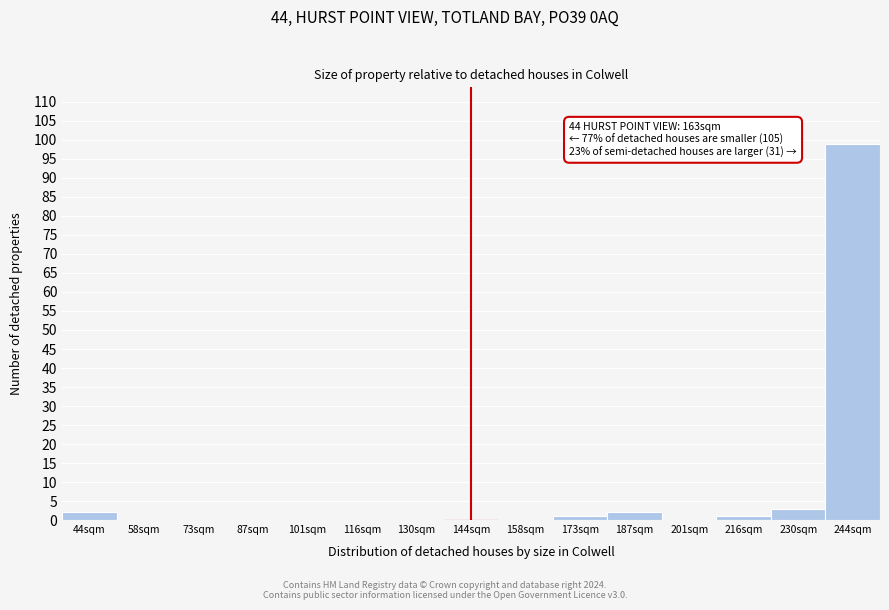

Reading left to right, transcribe all the data shown in this chart.

44sqm=2	58sqm=0	73sqm=0	87sqm=0	101sqm=0	116sqm=0	130sqm=0	144sqm=0	158sqm=0	173sqm=1	187sqm=2	201sqm=0	216sqm=1	230sqm=3	244sqm=99